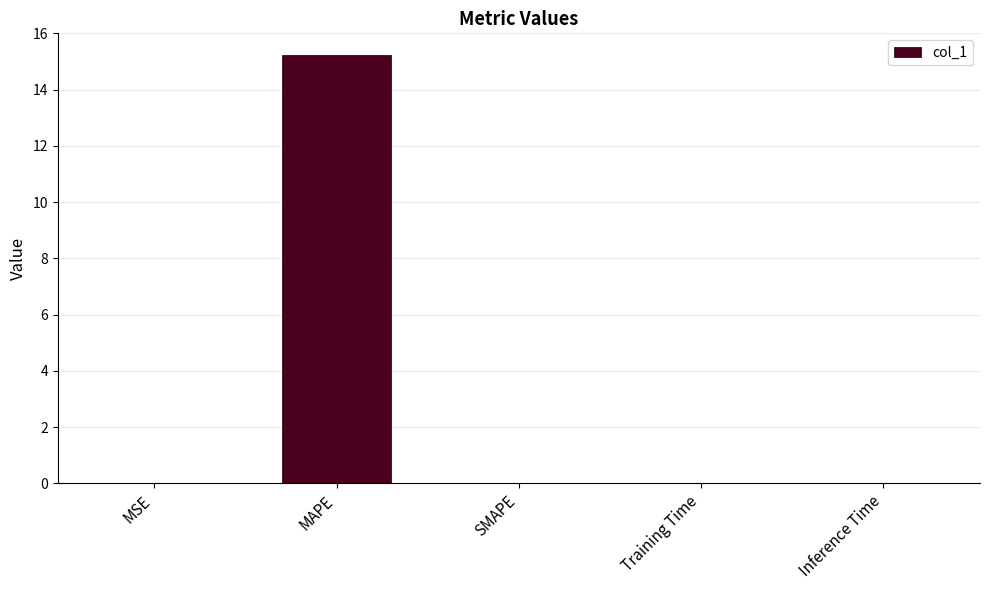

Count the number of categories in the chart.

5